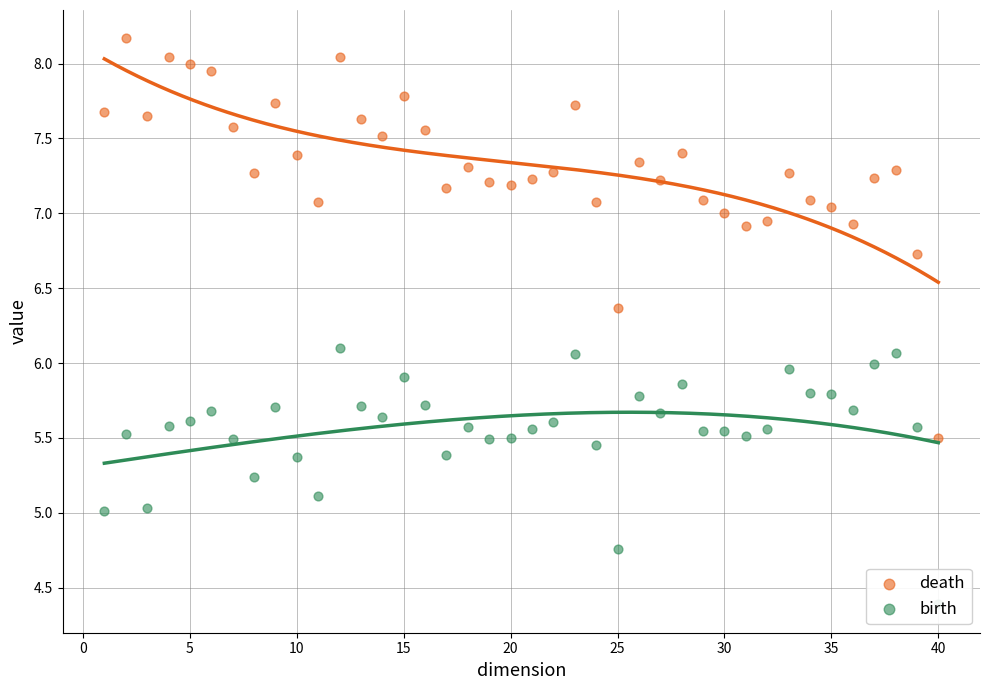

Which series has the largest total across all categories?

death